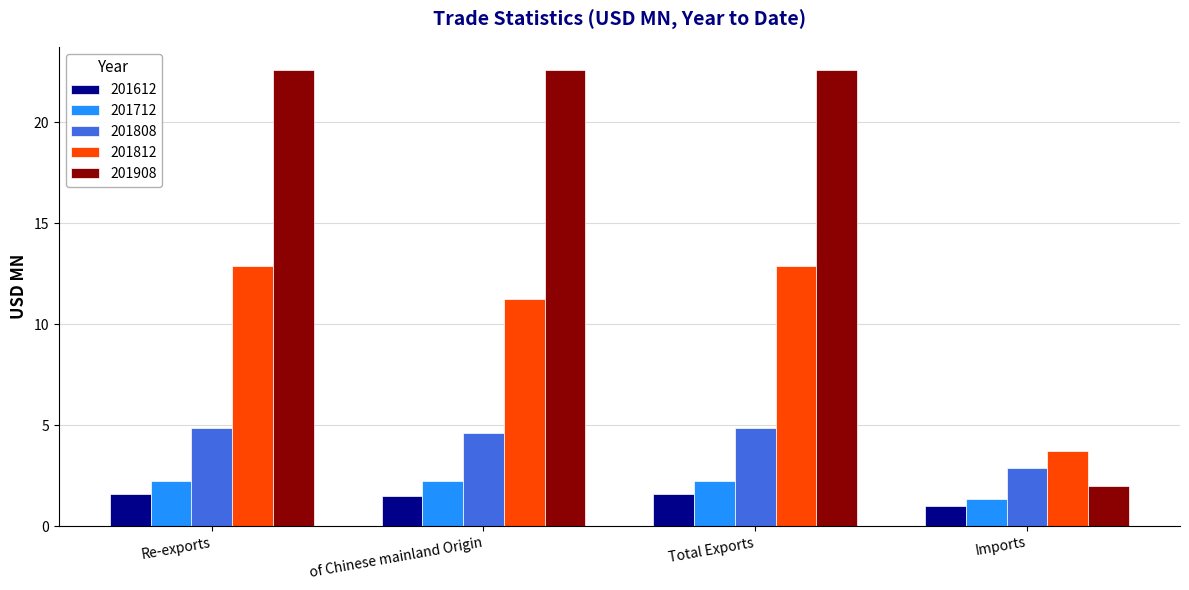

What is the sum of all 201712 values?

8.1